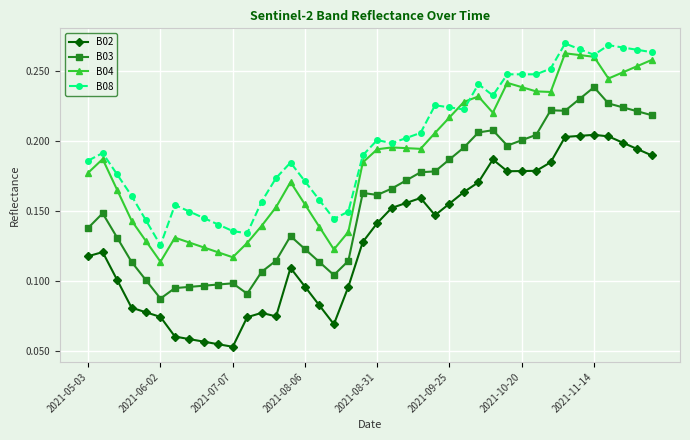

True or false: B03 and B08 intersect in this chart.

False